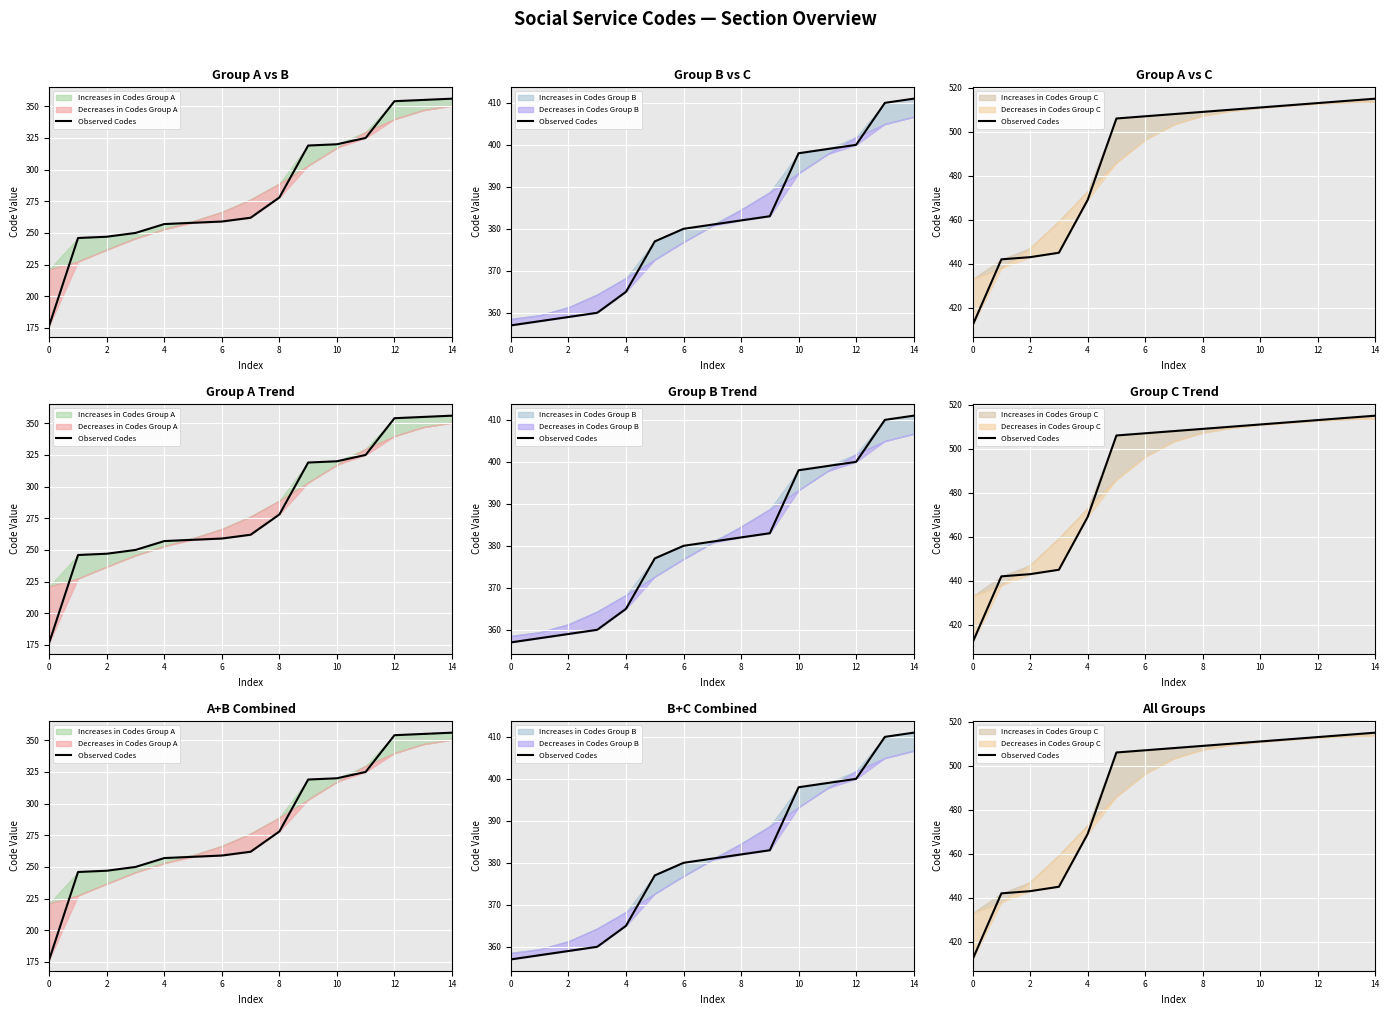

What is the sum of all values?

7316